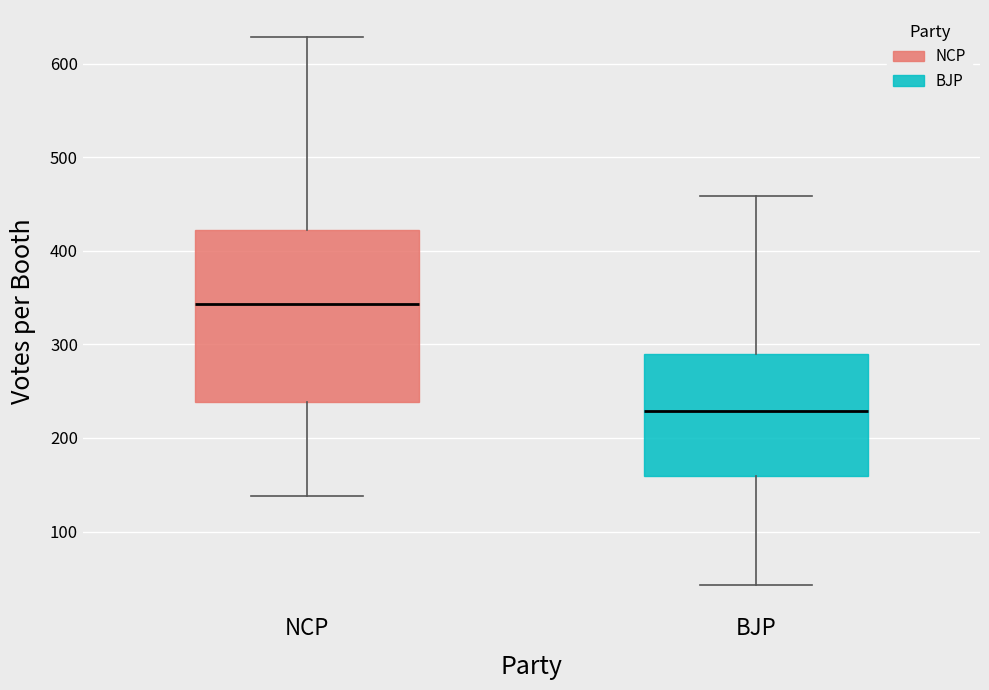

Reading left to right, transcribe this box plot: for each box, give where its median line is, the range the box spans, and where its two whiskers end, as read against the y-axis. The values are not printed on the chart, so give them approximately, as read against the axis.

NCP: median 340, box 240 to 420, whiskers 140 to 630
BJP: median 230, box 160 to 290, whiskers 40 to 460